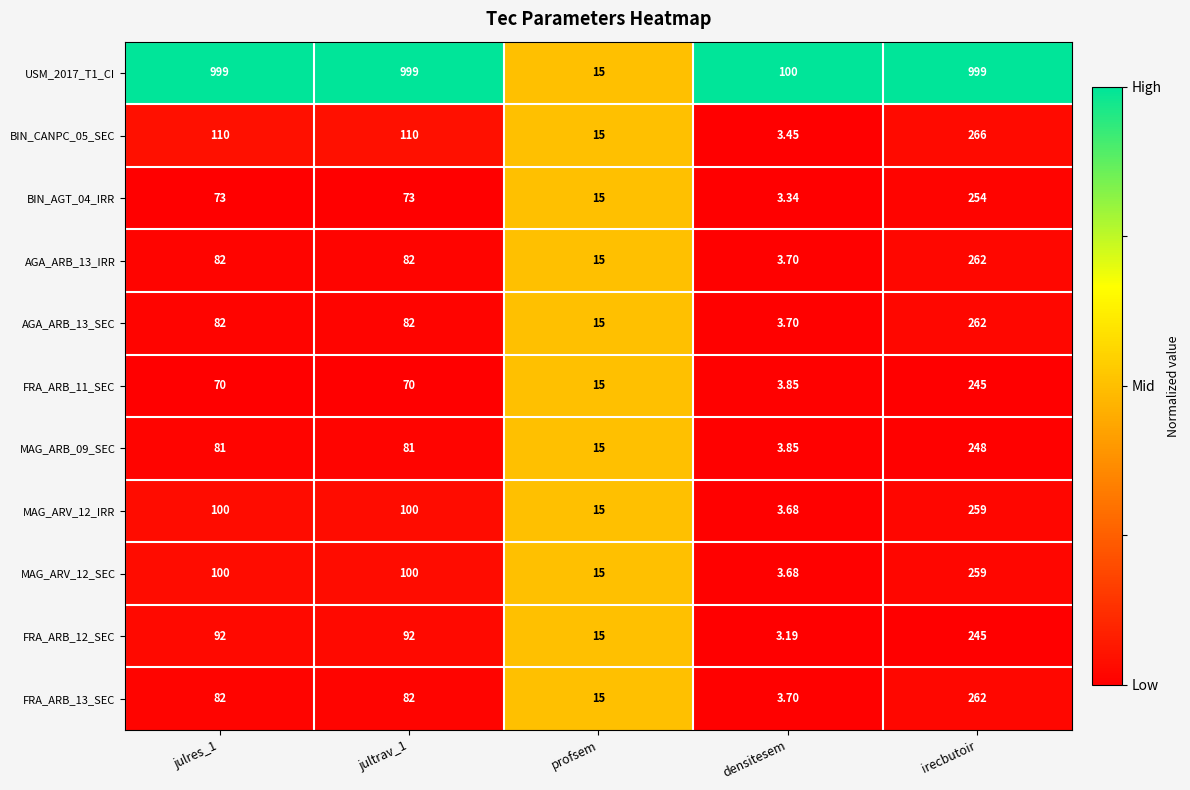

What is the total value across all series at jultrav_1?

1871.0